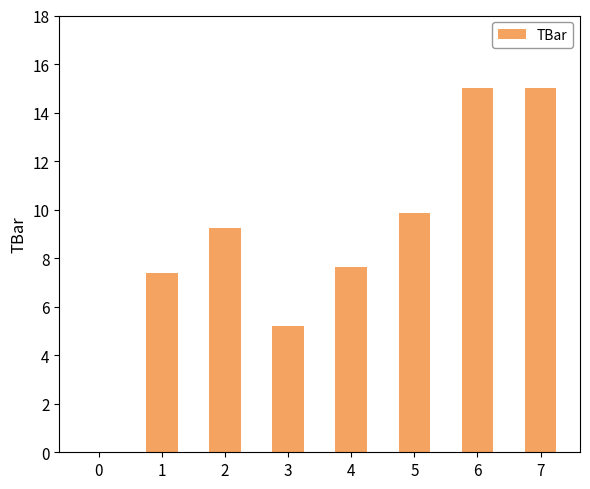

What is the difference between the values at 3 and 1?

2.2